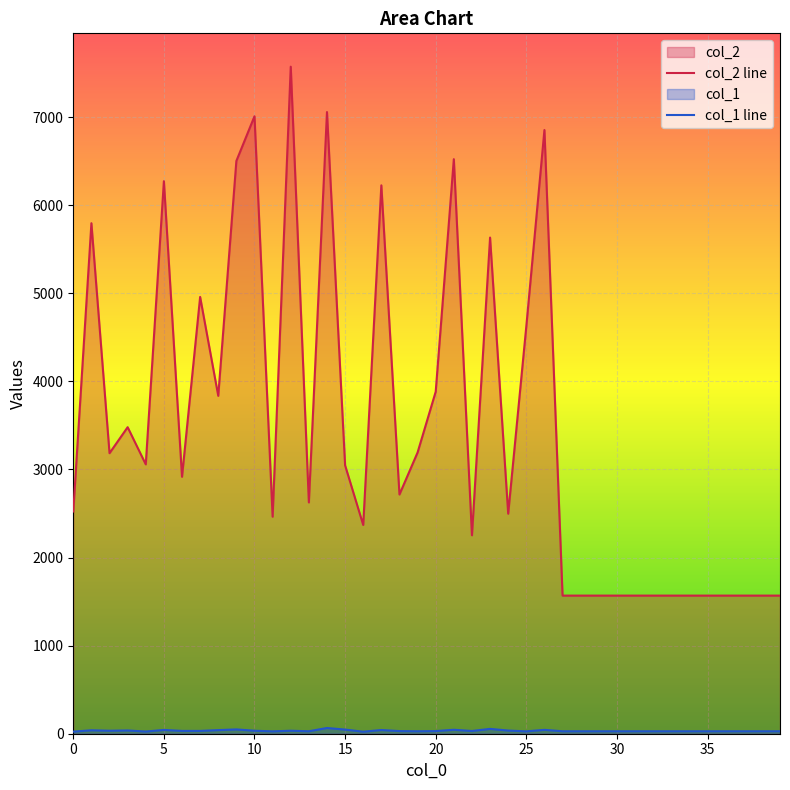

Which series has the largest total across all categories?

col_2 line